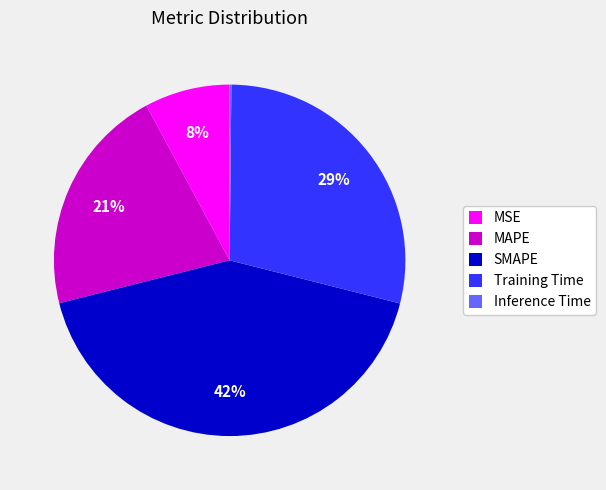

Do MAPE and SMAPE together represent more than half of the pie?

Yes